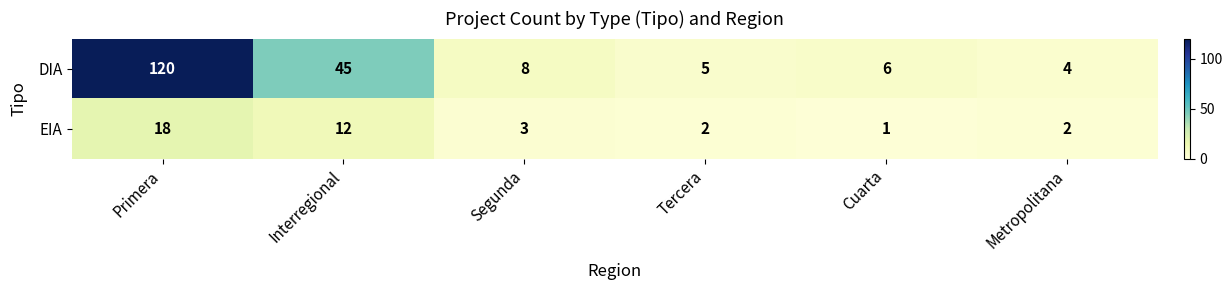

The DIA series shows 2 at Cuarta. True or false?

False